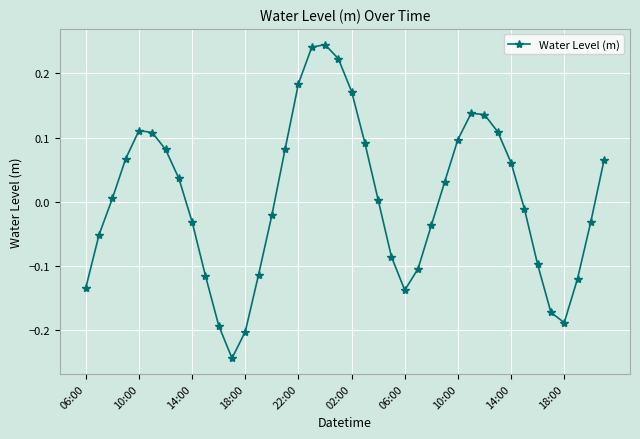

How many interior local valleys (lower than both neighbors) does the data have?

3